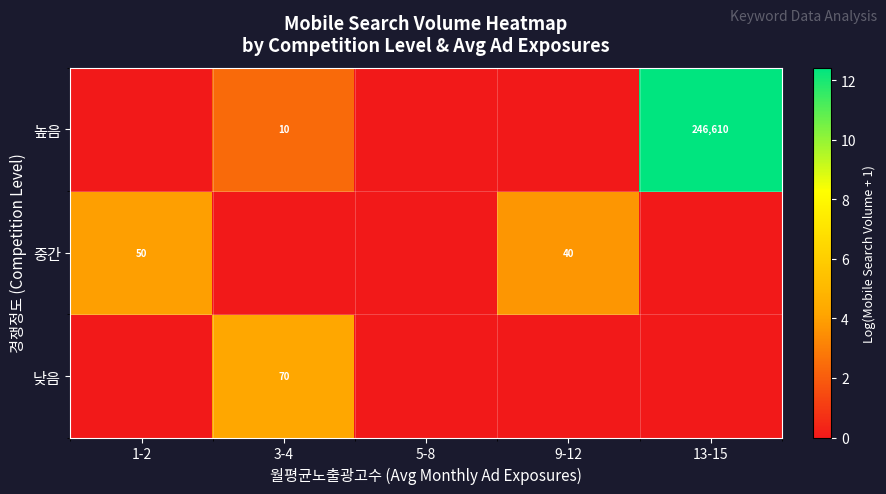

Is it true that 중간 equals 13 at 1-2?

False